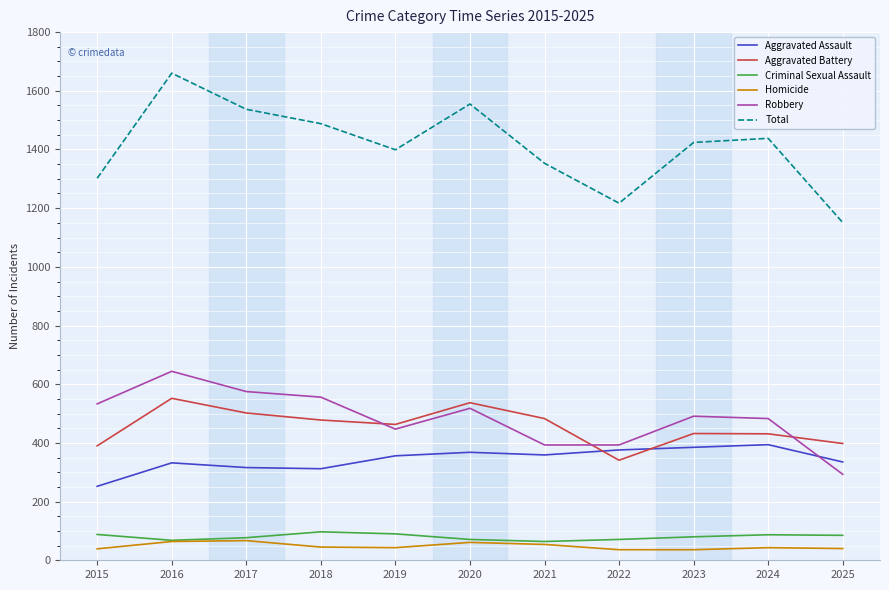

What is the difference between the highest and lowest values at 2015?

1263